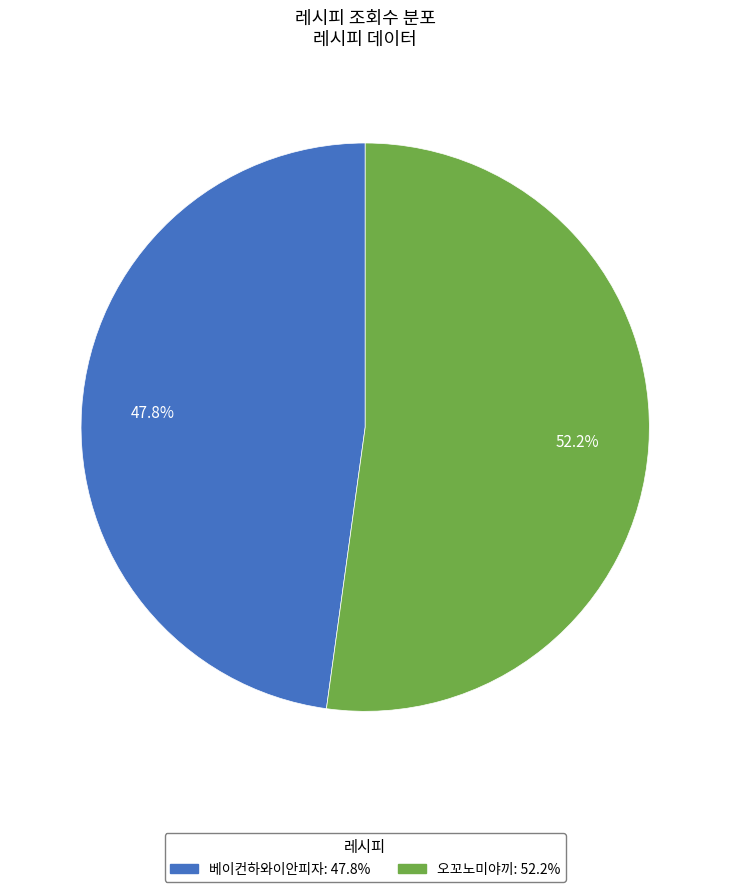

Between 베이컨하와이안피자 and 오꼬노미야끼, which is larger?

오꼬노미야끼